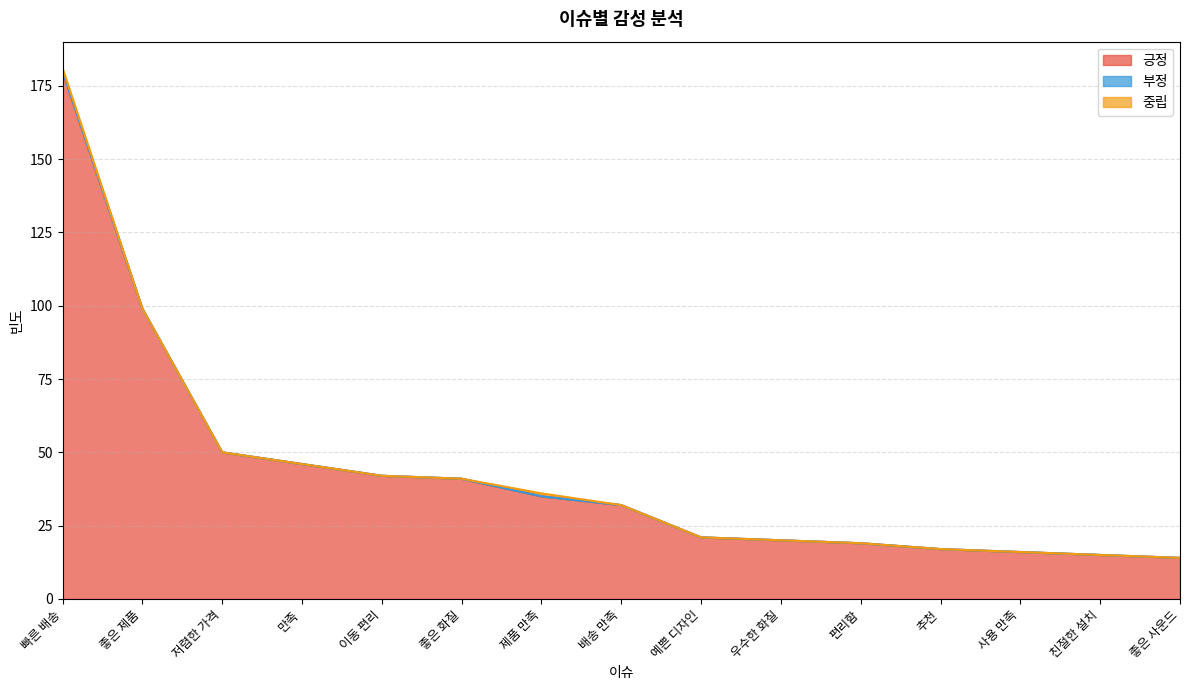

Reading right to left, transcribe all the data shown in this chart.

긍정: 14	15	16	17	19	20	21	32	35	41	42	46	50	99	180
부정: 0	0	0	0	0	0	0	0	0	0	0	0	0	0	0
중립: 0	0	0	0	0	0	0	0	1	0	0	0	0	0	1